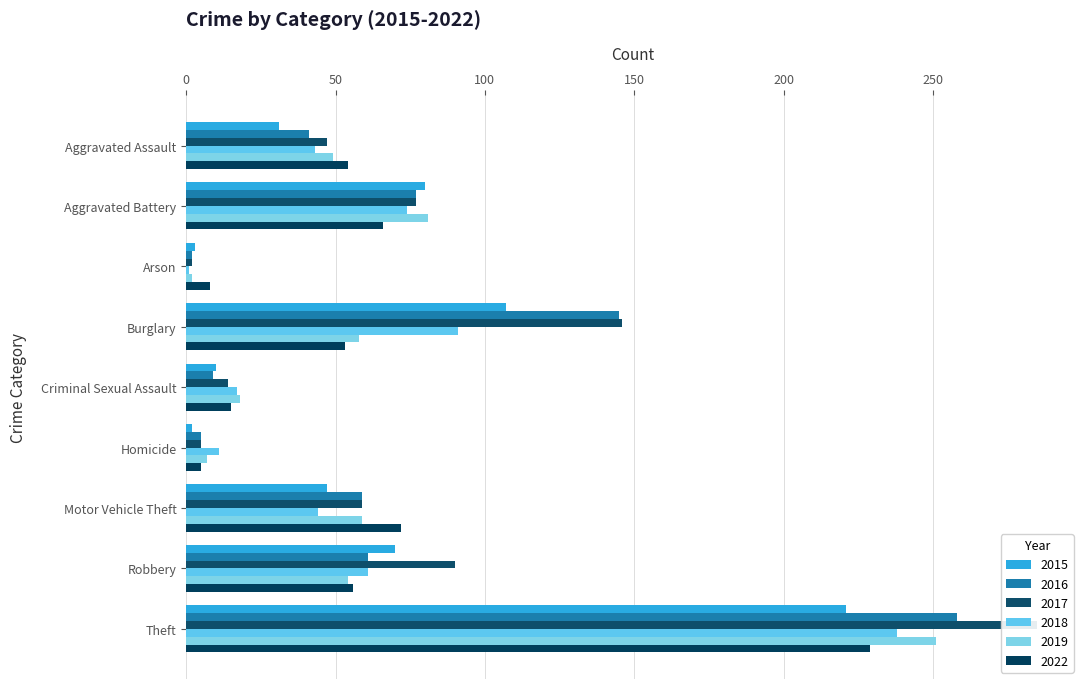

What are all the series names shown in the legend?

2015, 2016, 2017, 2018, 2019, 2022